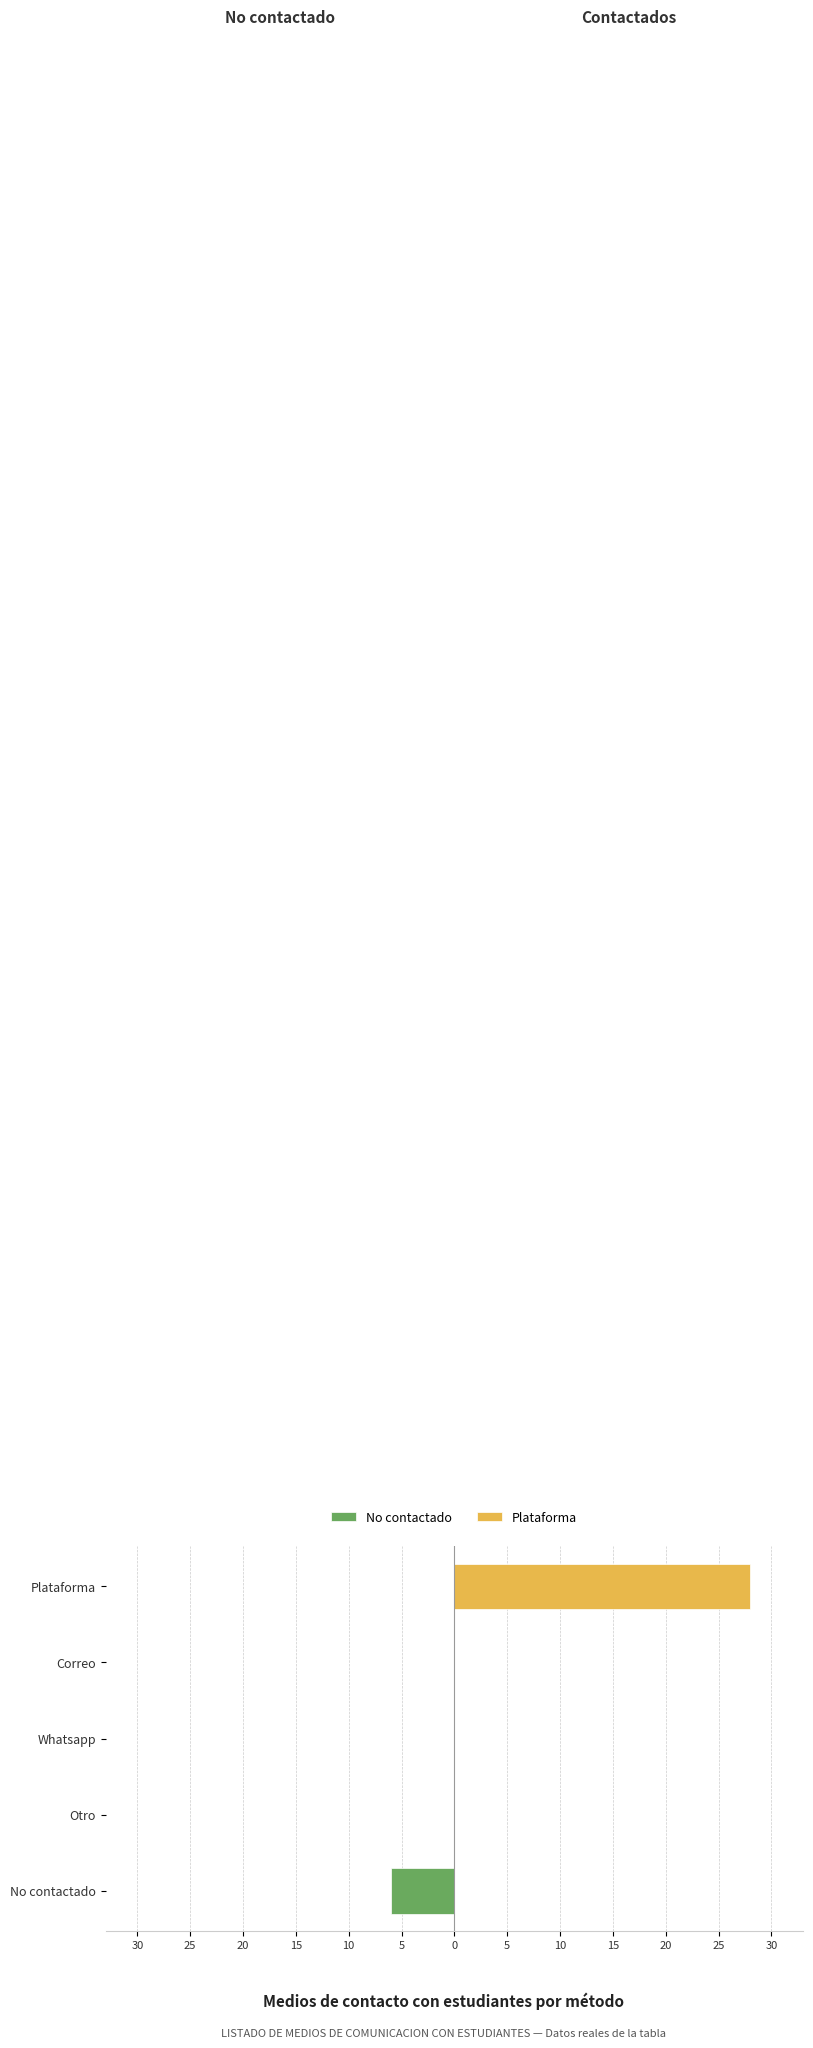

Count the number of data series in this chart.

2